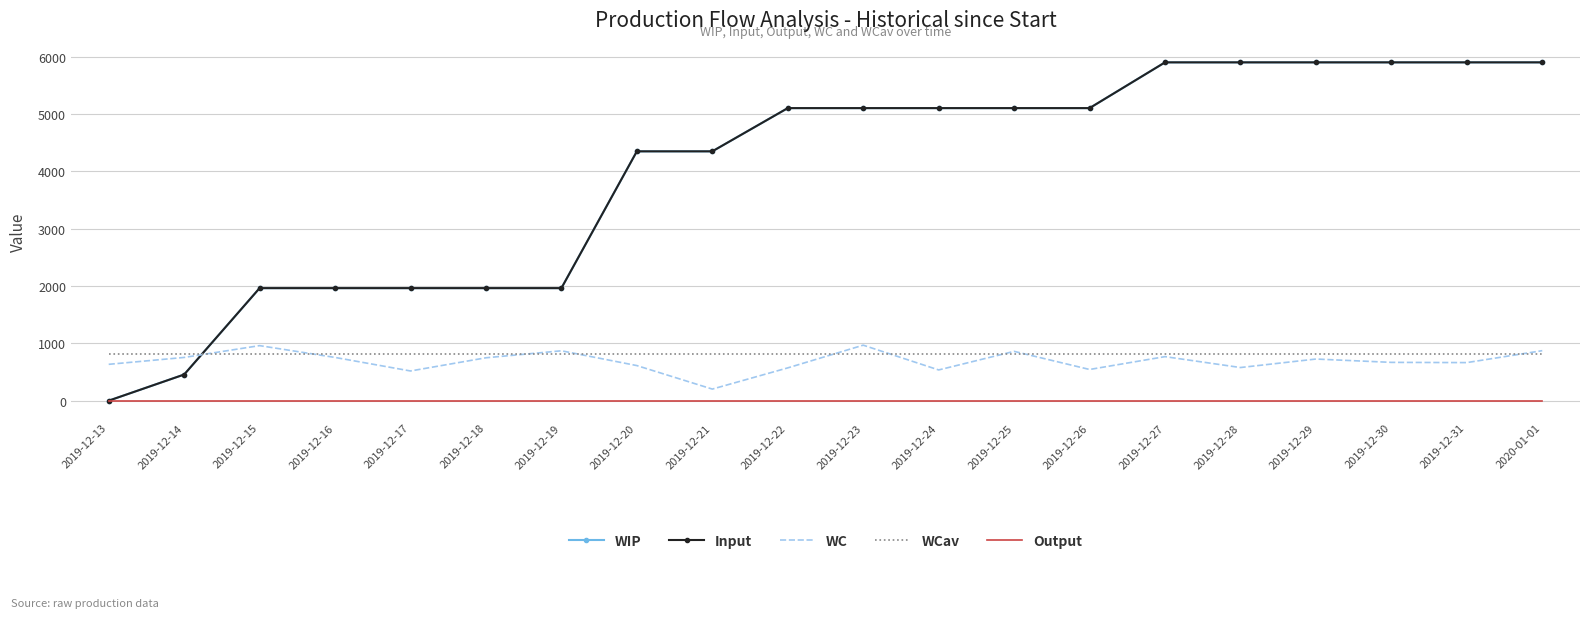

Reading right to left, extract all data points from this chart.

WIP: 5901.0	5901.0	5901.0	5901.0	5901.0	5901.0	5103.0	5103.0	5103.0	5103.0	5103.0	4349.0	4349.0	1963.0	1963.0	1963.0	1963.0	1963.0	456.0	0.0
Input: 5901.0	5901.0	5901.0	5901.0	5901.0	5901.0	5103.0	5103.0	5103.0	5103.0	5103.0	4349.0	4349.0	1963.0	1963.0	1963.0	1963.0	1963.0	456.0	0.0
WC: 872.0	664.0	668.0	726.0	578.0	768.0	544.0	860.0	536.0	968.0	572.0	202.0	612.0	870.0	748.0	518.0	754.0	960.0	754.0	634.0
WCav: 807.3	807.3	807.3	807.3	807.3	807.3	807.3	807.3	807.3	807.3	807.3	807.3	807.3	807.3	807.3	807.3	807.3	807.3	807.3	807.3
Output: 0.0	0.0	0.0	0.0	0.0	0.0	0.0	0.0	0.0	0.0	0.0	0.0	0.0	0.0	0.0	0.0	0.0	0.0	0.0	0.0